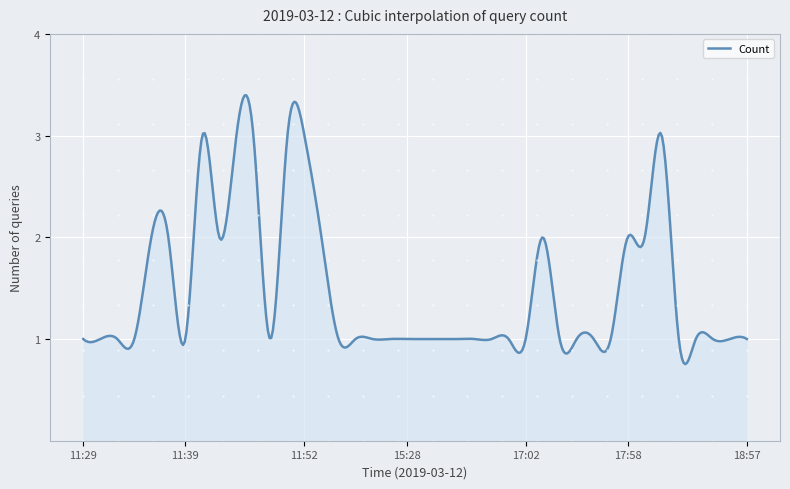

What is the greatest value displayed?

3.4